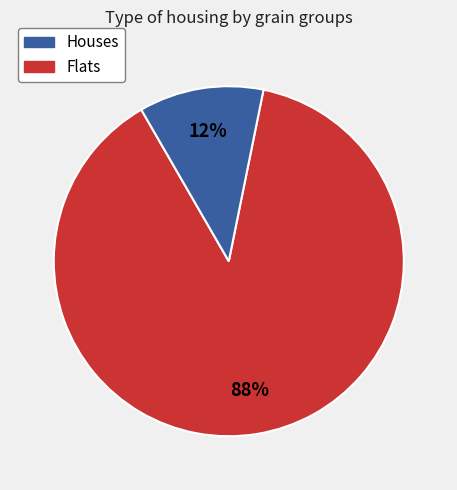

Is there any slice that represents more than half of the pie?

Yes